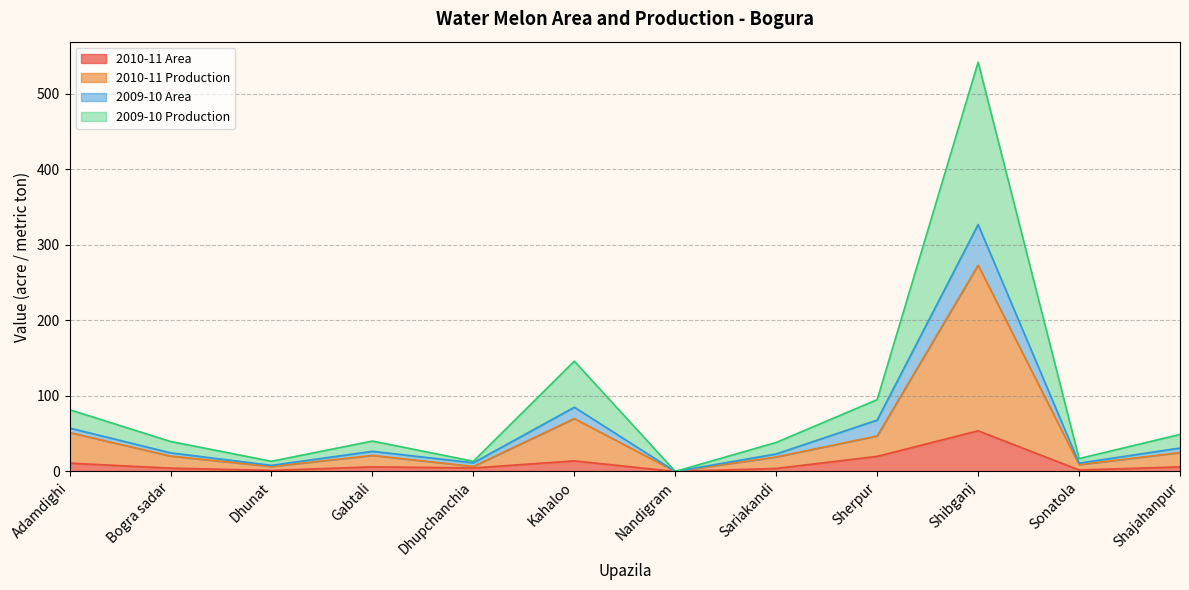

Which series has the largest range (max minus min)?

2009-10 Production